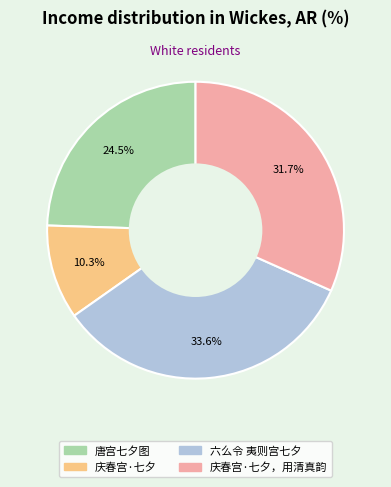

Does any single category account for the majority?

No